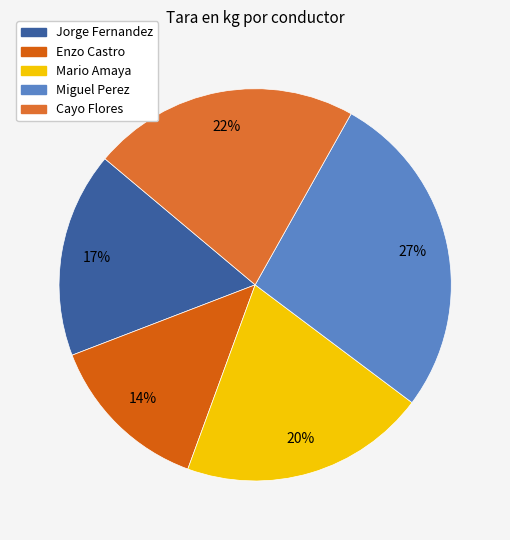

Does any single category account for the majority?

No